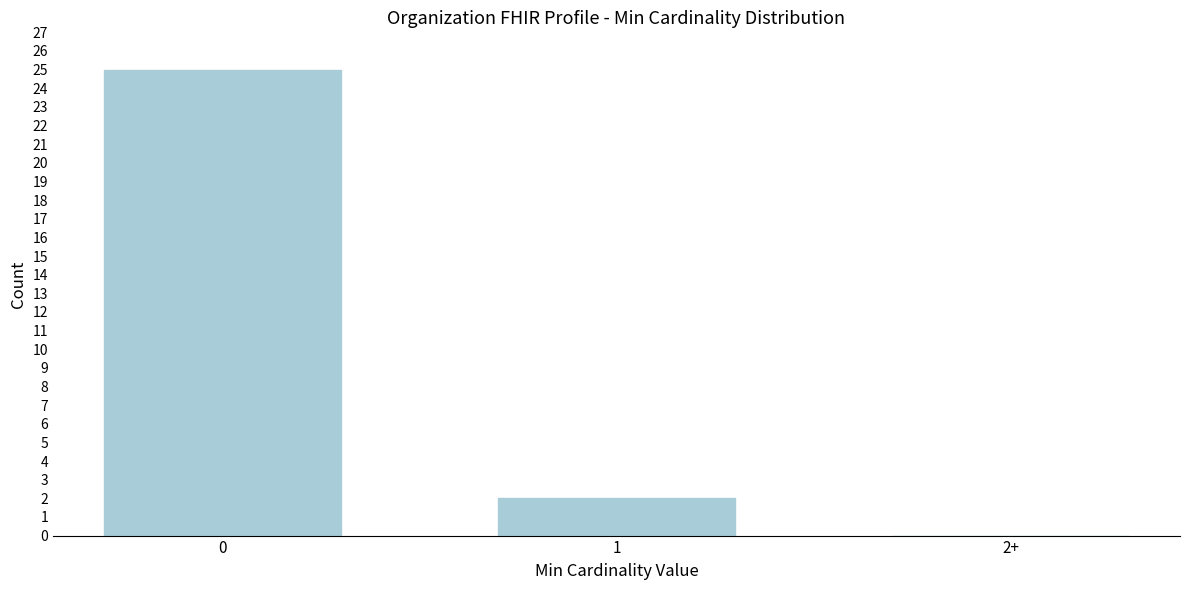

Reading left to right, transcribe all the data shown in this chart.

0=25	1=2	2+=0